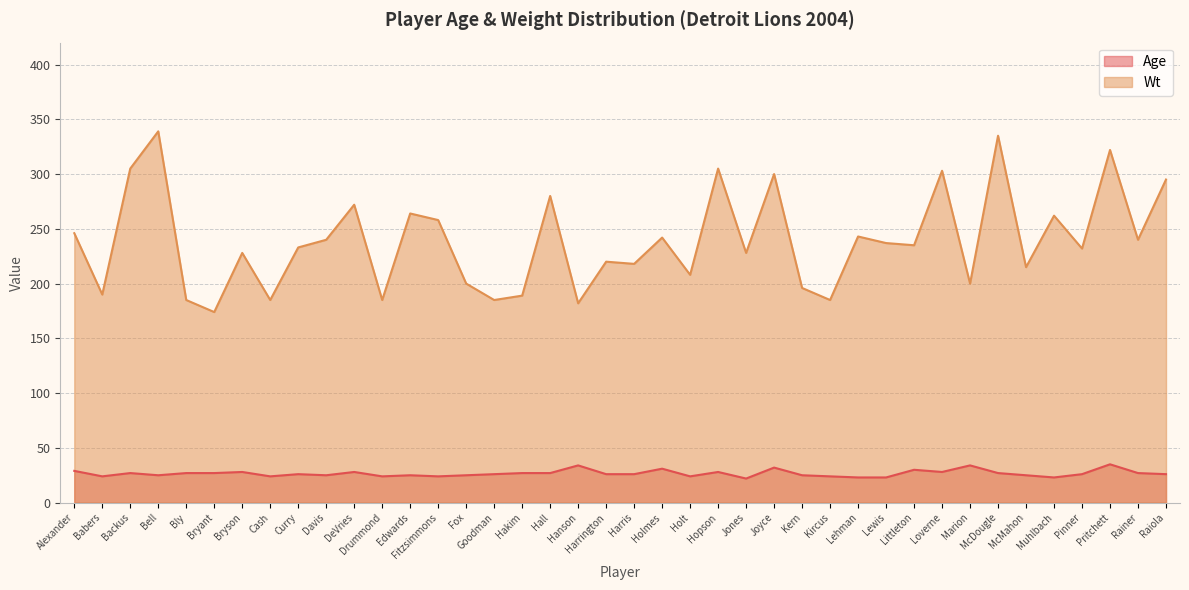

Is the value of Wt at Hopson greater than the value of Age at Bly?

Yes